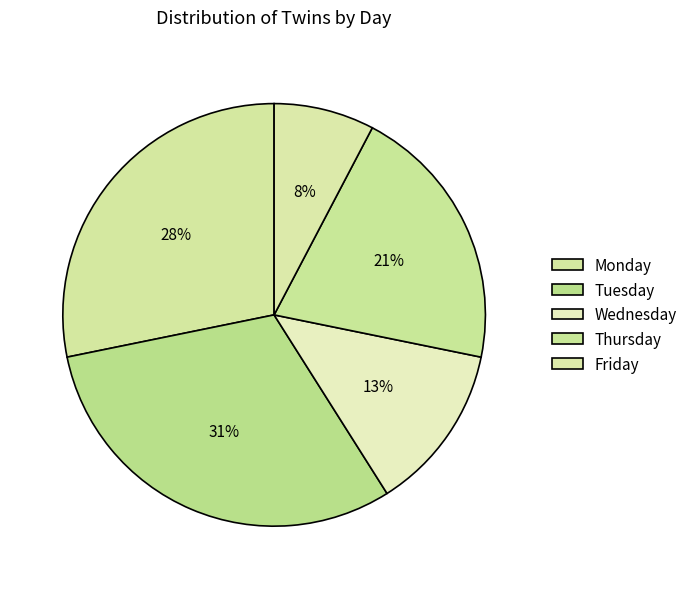

To the nearest percent, what portion does Tuesday represent?

31%